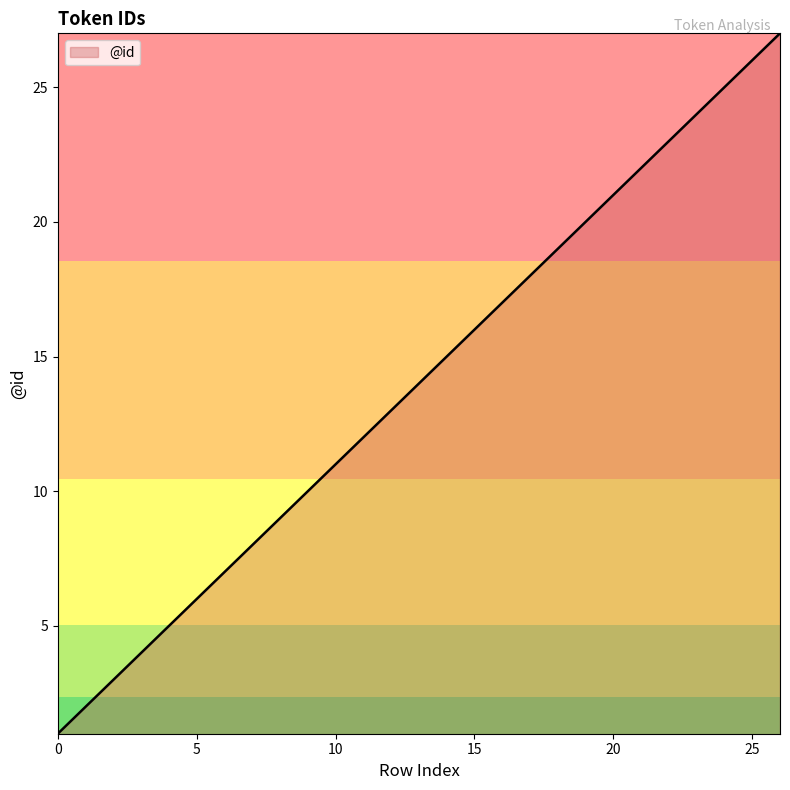

Reading left to right, extract all data points from this chart.

1	2	3	4	5	6	7	8	9	10	11	12	13	14	15	16	17	18	19	20	21	22	23	24	25	26	27